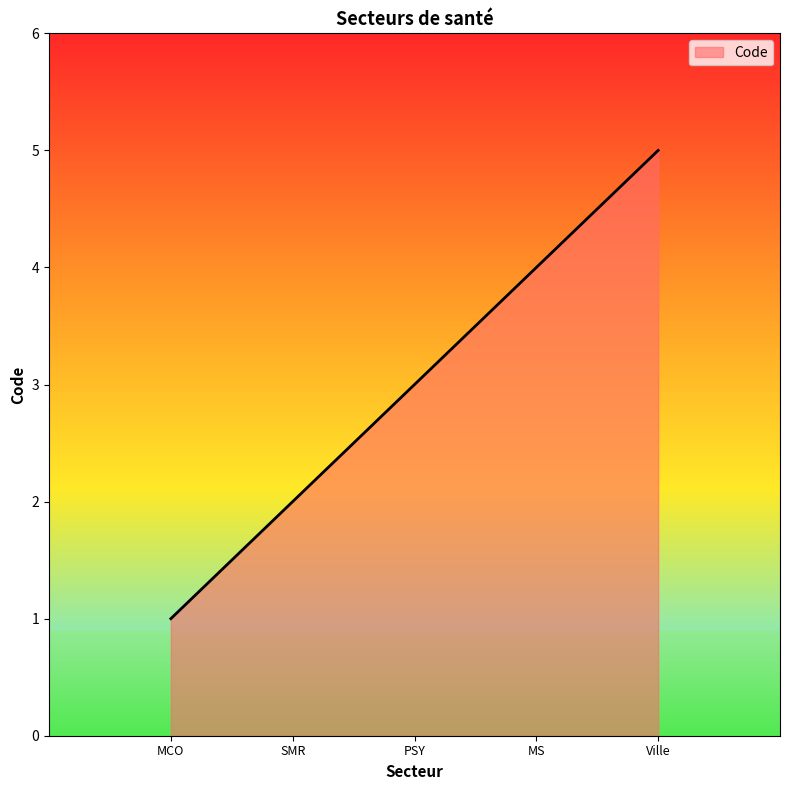

What is the difference between the second highest and minimum values?

3